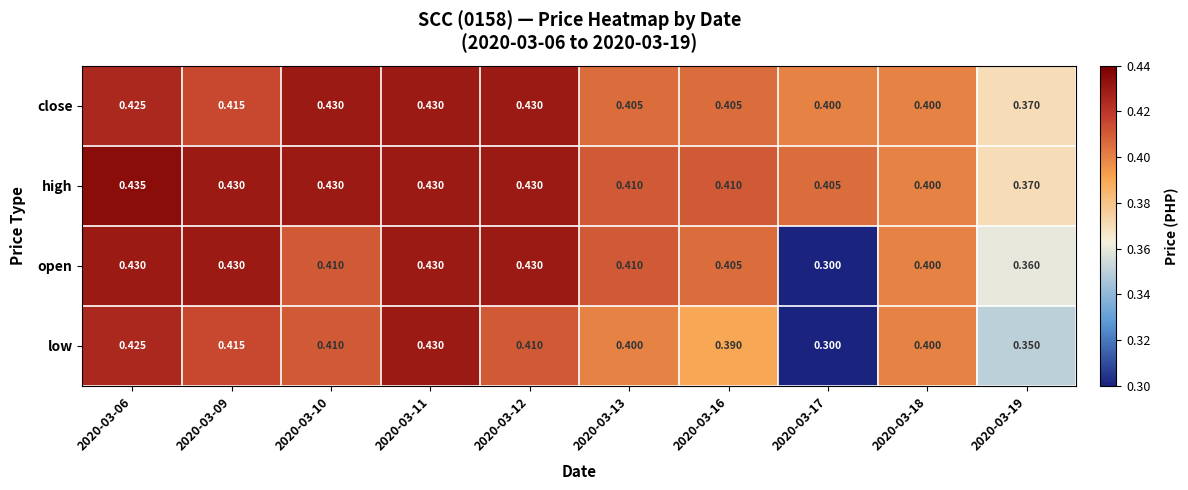

Which series has the largest range (max minus min)?

open